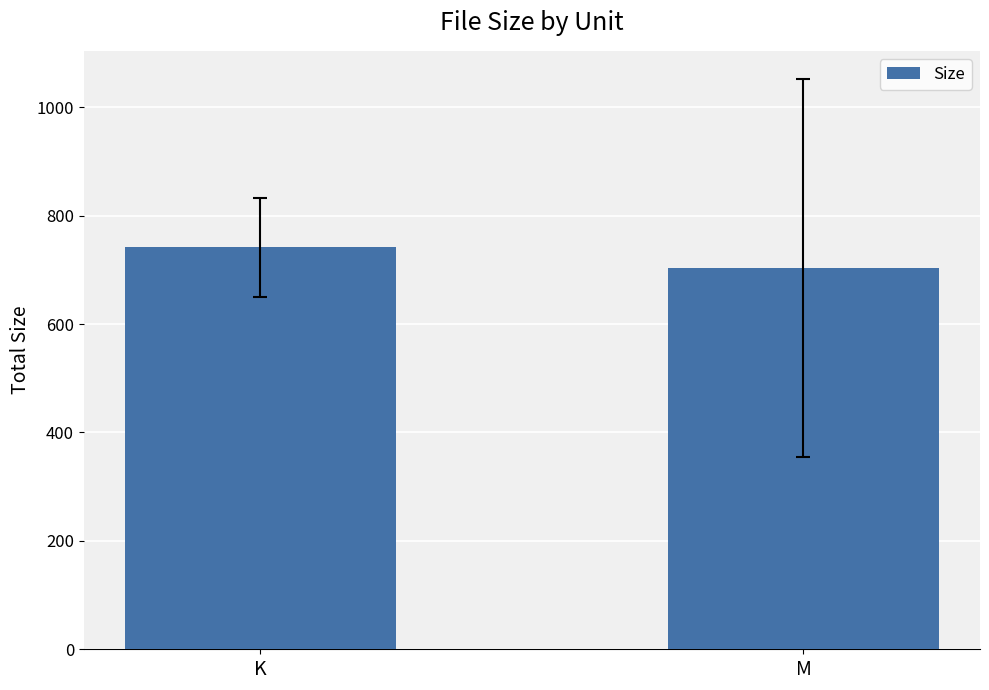

What is the label of the 1st bar from the right?

M